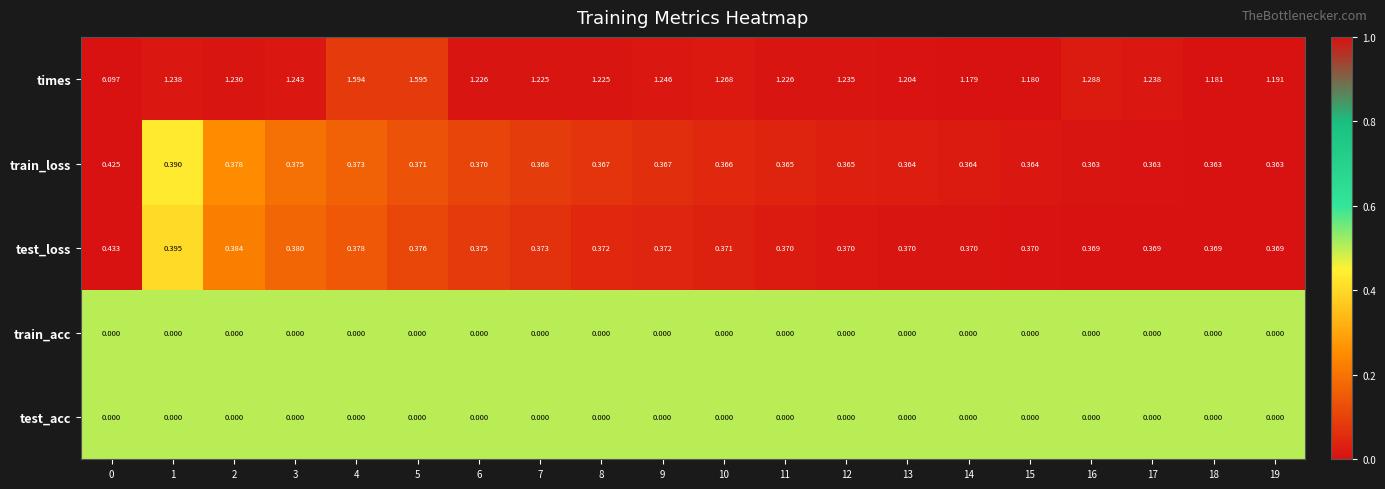

Which series has the widest spread of values?

times